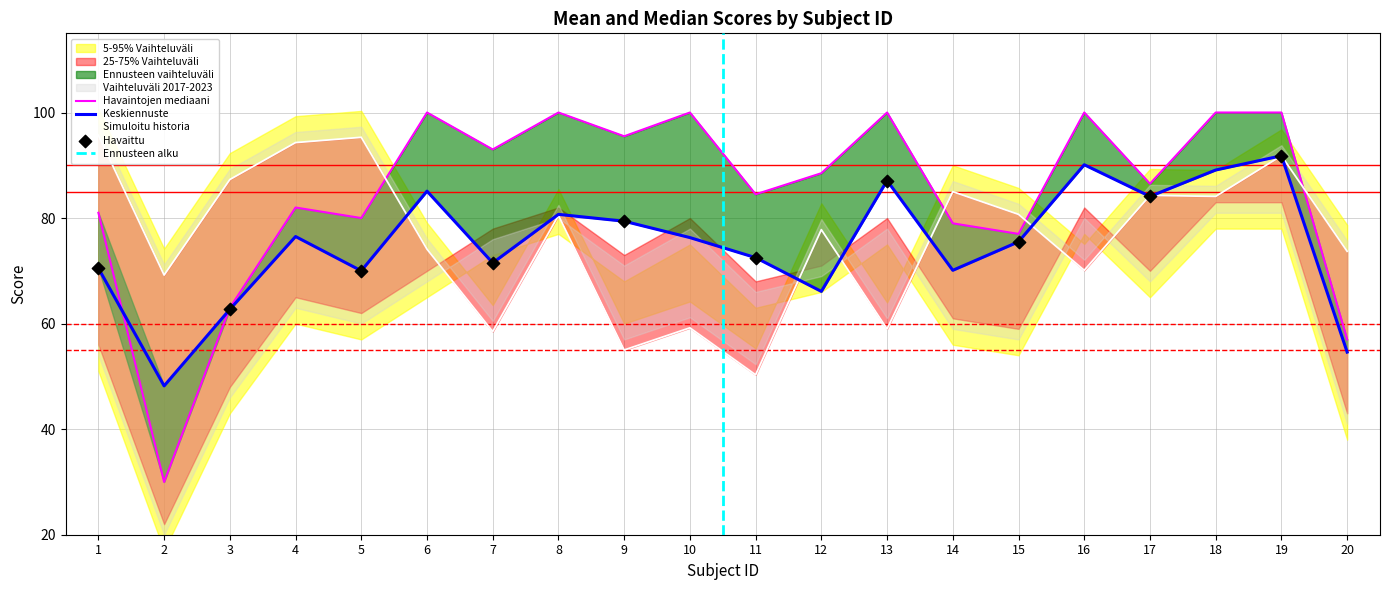

At which category is the sum across all series the highest?

19